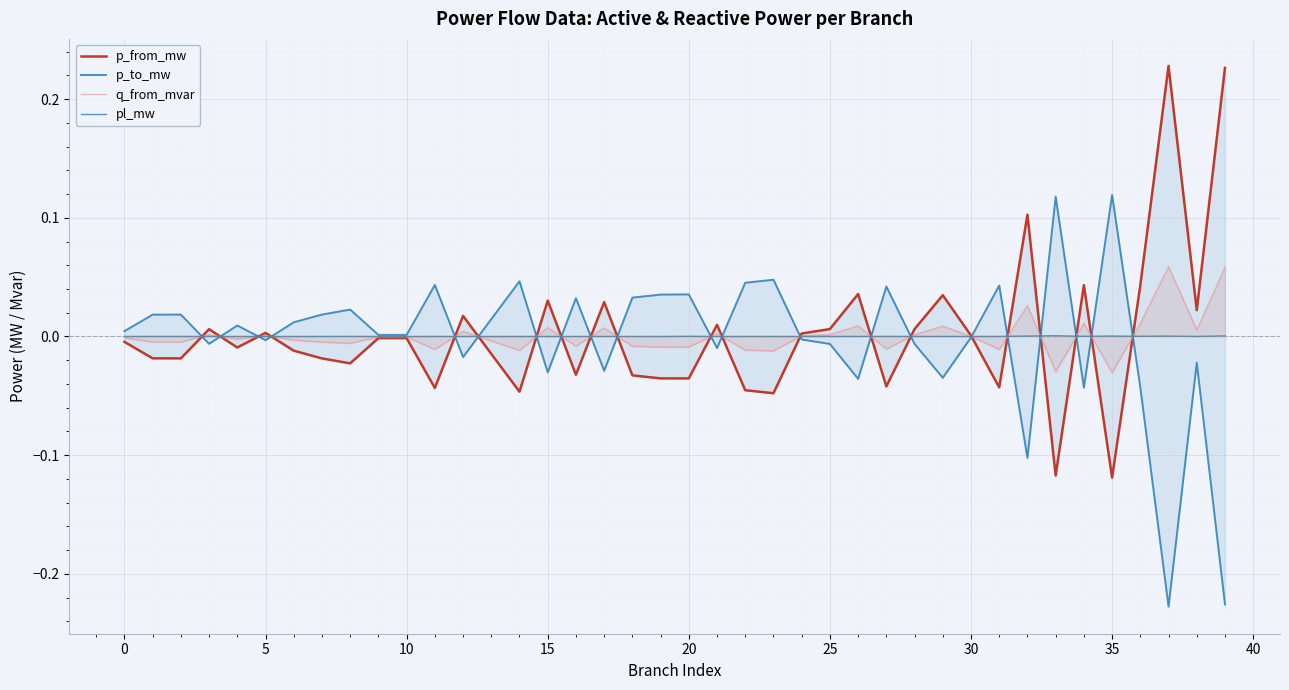

What is the maximum value for p_from_mw?

0.2